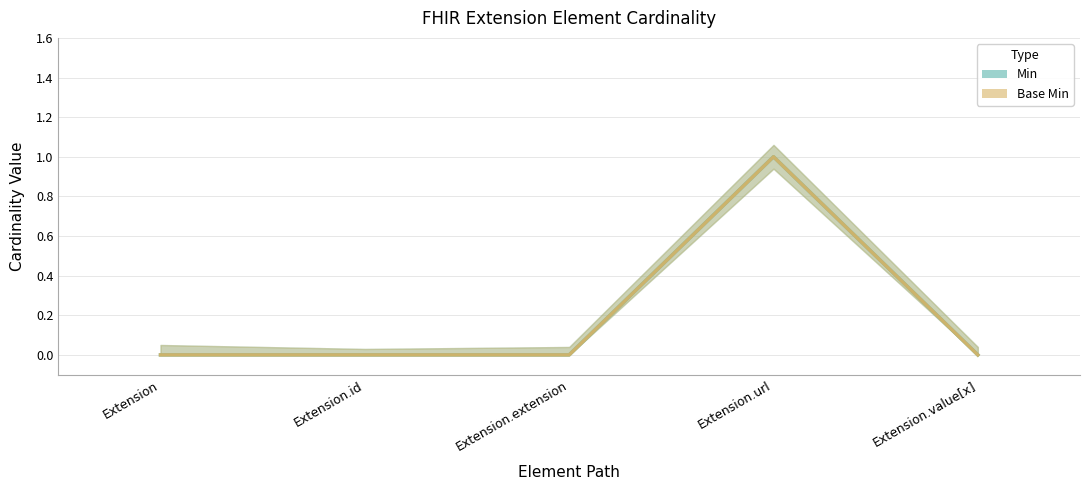

Reading left to right, extract all data points from this chart.

Min: 0	0	0	1	0
Base Min: 0	0	0	1	0